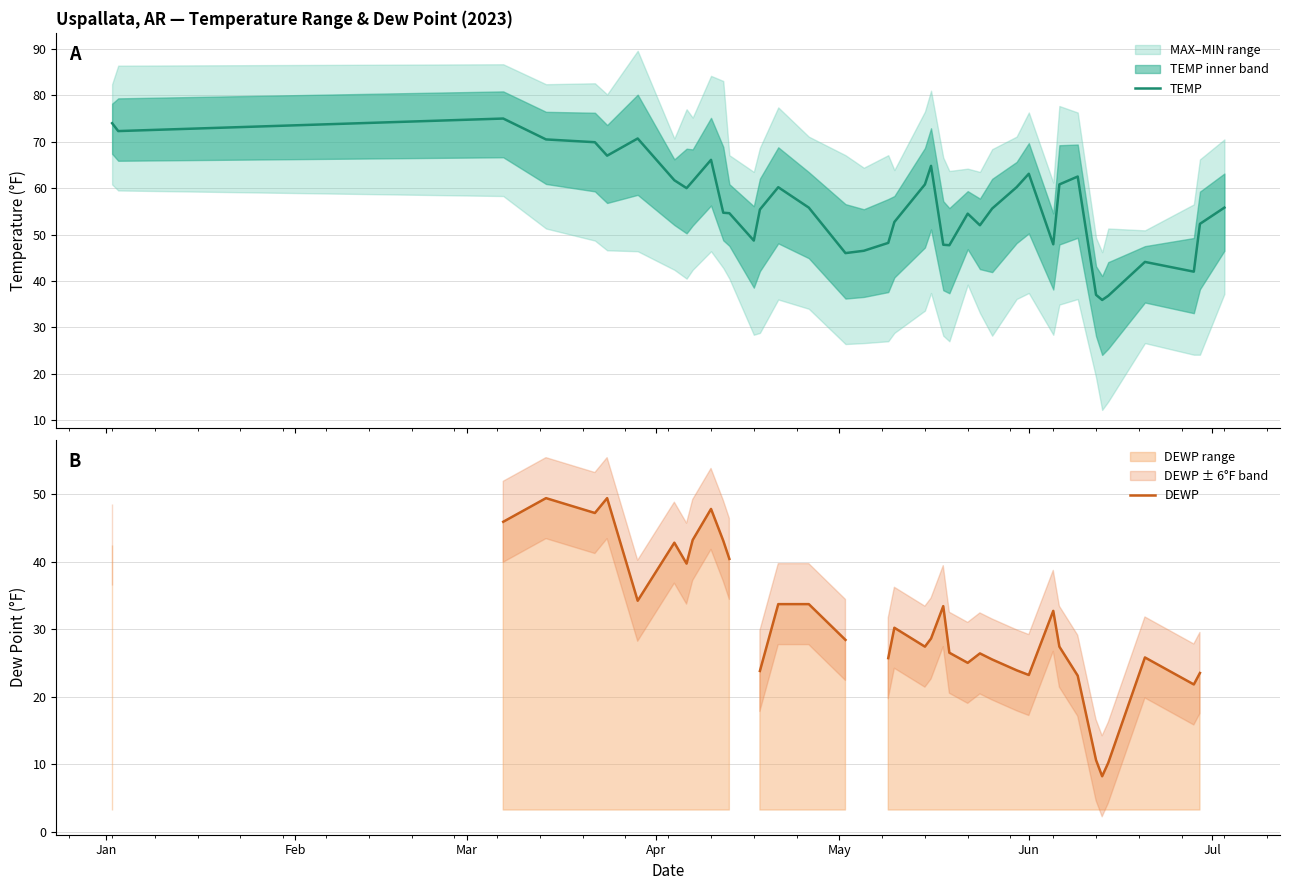

What is the difference between the maximum and minimum values in the DEWP series?

41.2